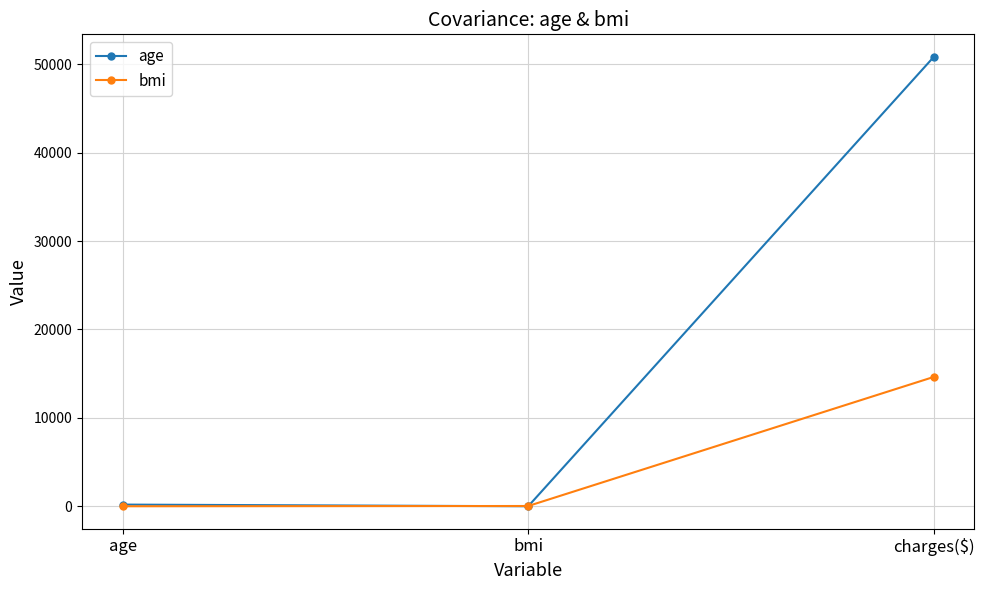

What is the difference between the bmi values at charges($) and bmi?

14599.2